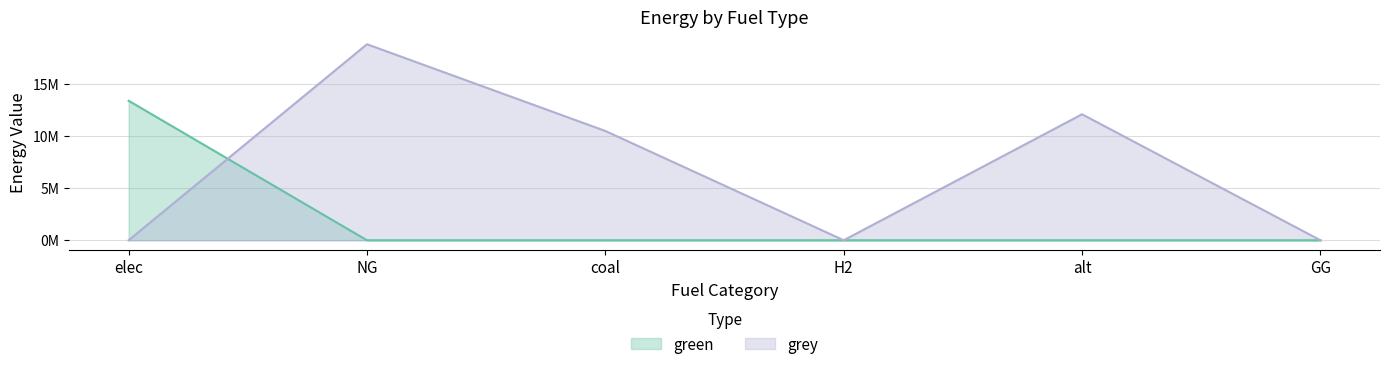

Which series has the largest total across all categories?

grey